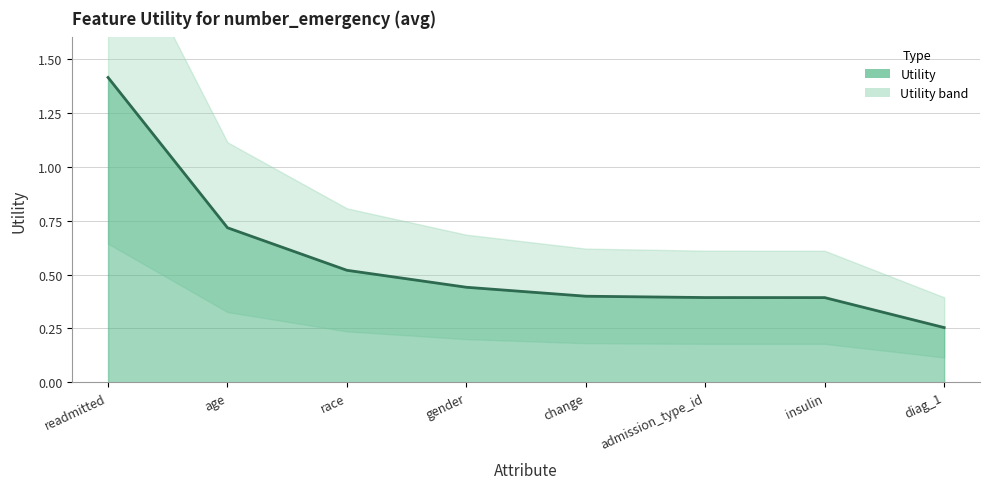

Reading left to right, list all the values displayed in this chart.

1.4	0.7	0.5	0.4	0.4	0.4	0.4	0.3